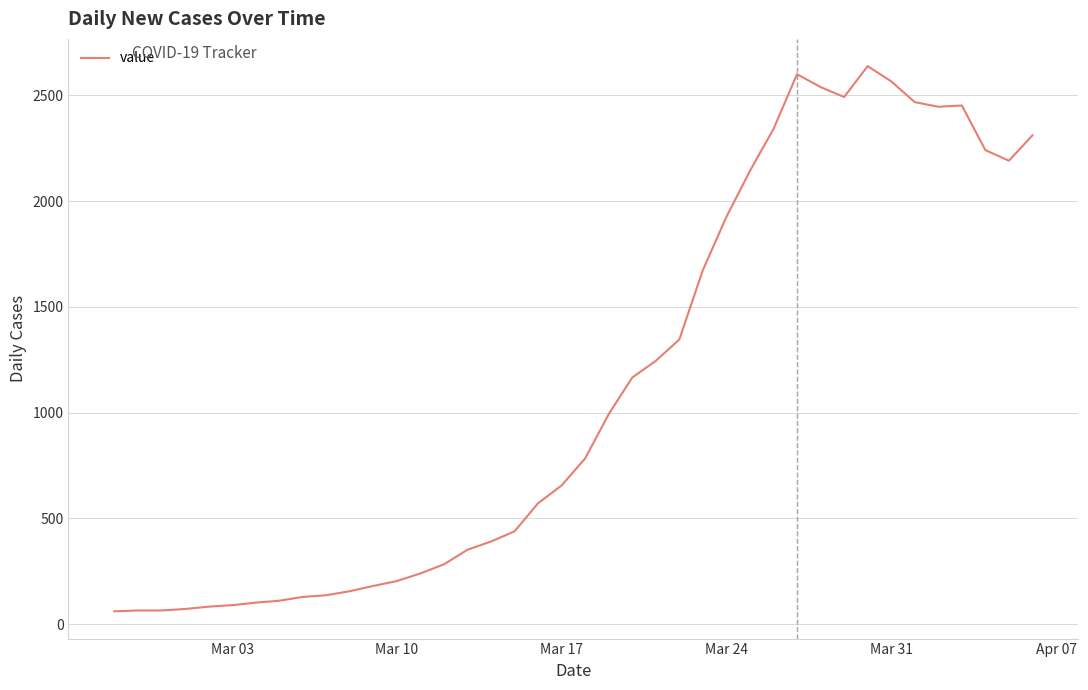

What is the greatest value displayed?

2638